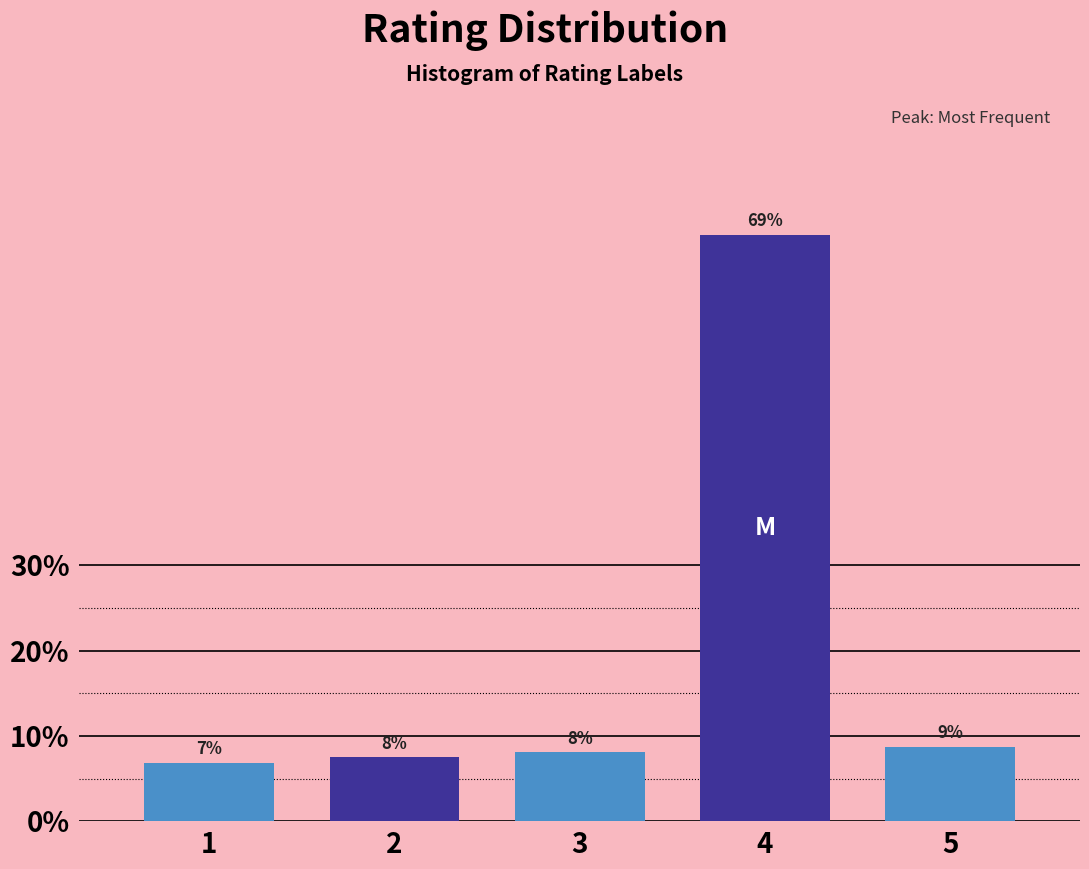

Are the bars horizontal?

No